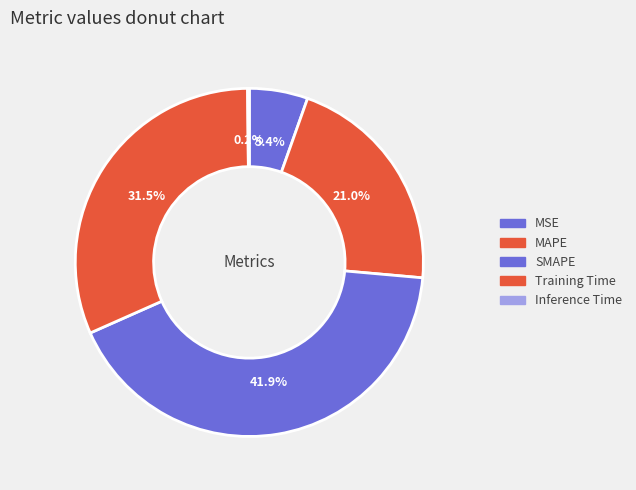

How many slices are in this pie chart?

5